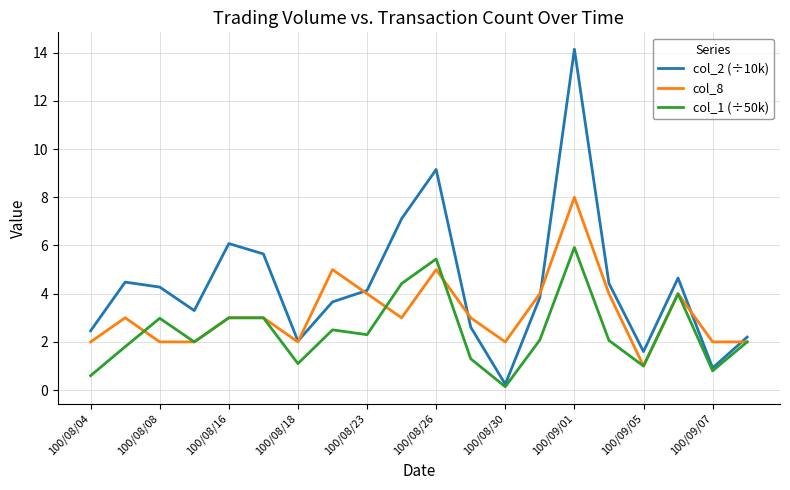

Which series has the largest total across all categories?

col_2 (÷10k)